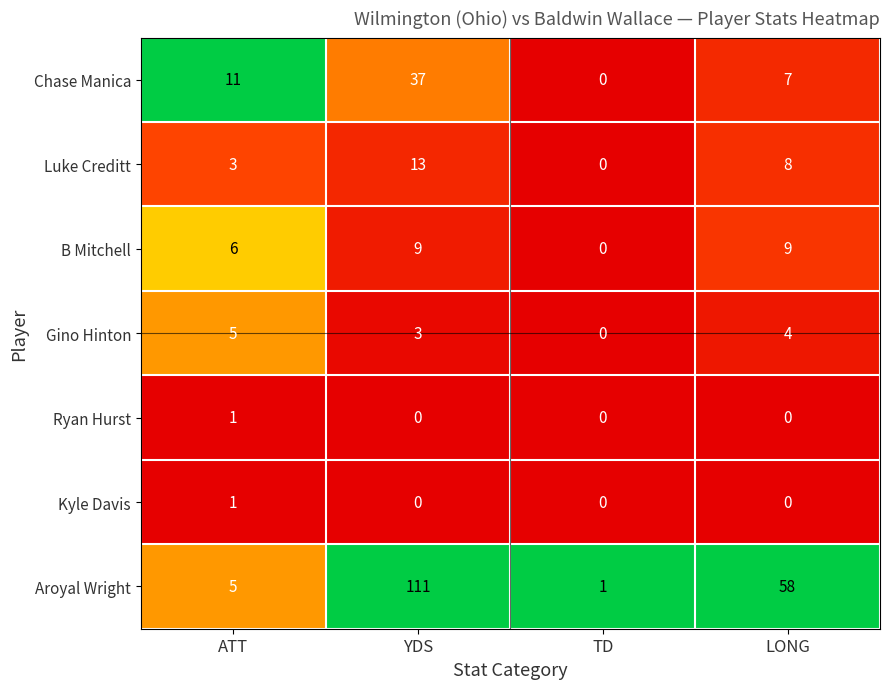

What is the greatest value displayed?

111